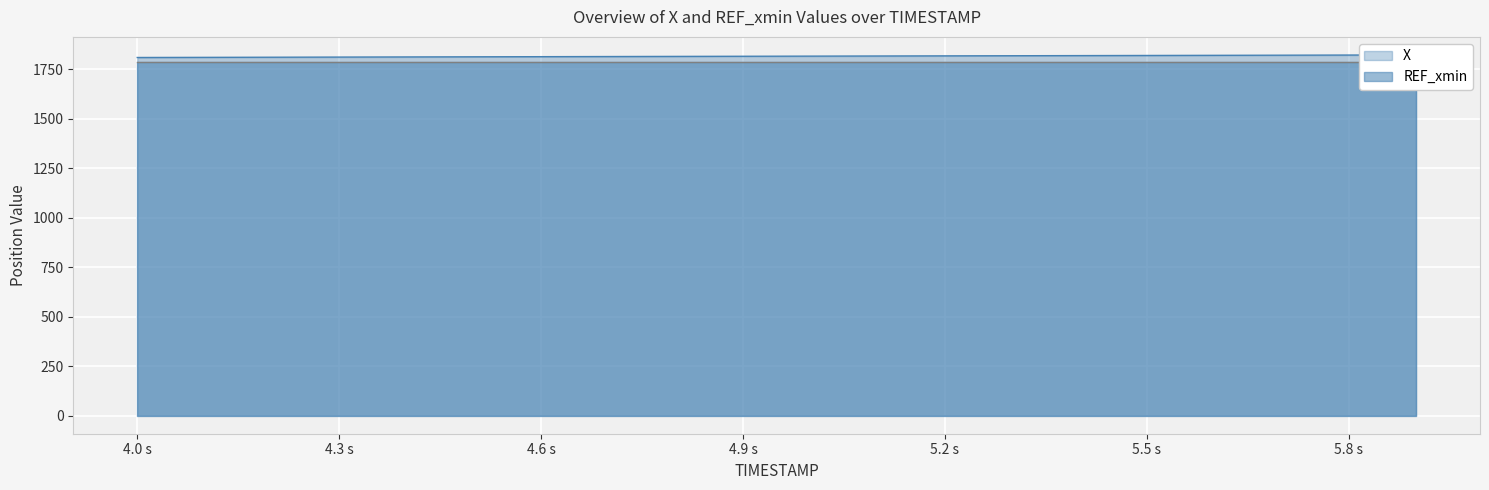

How many data points are above 1816?

10